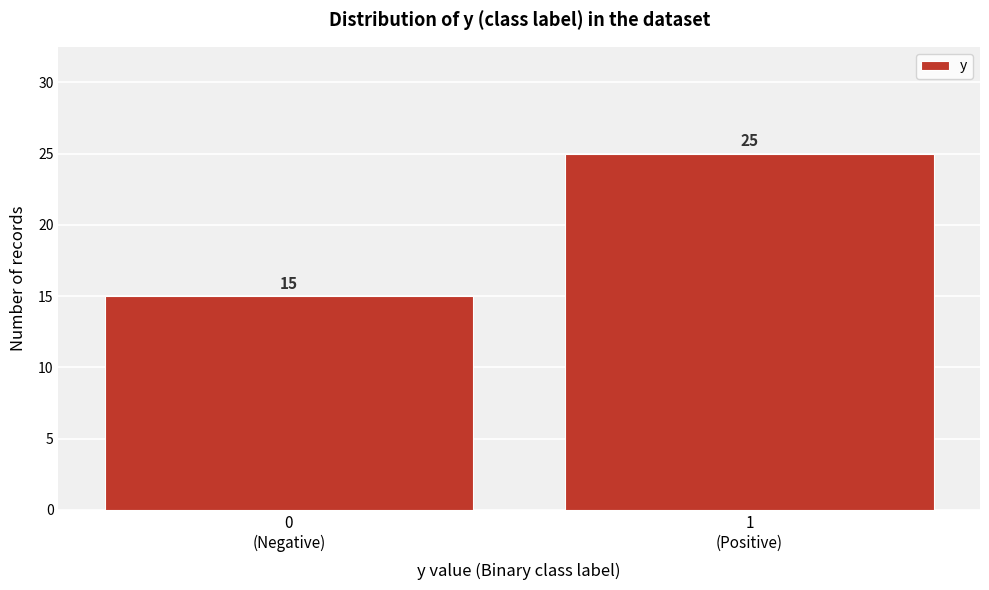

Reading left to right, extract all data points from this chart.

15	25